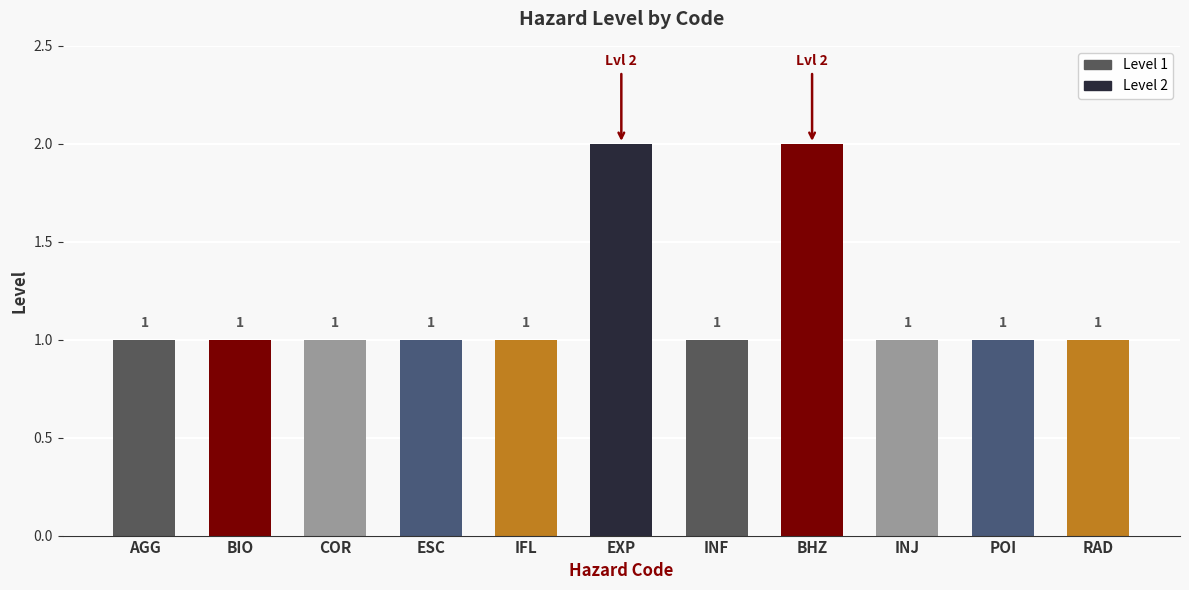

Approximately how many times larger is the value at IFL compared to INF?

1.0